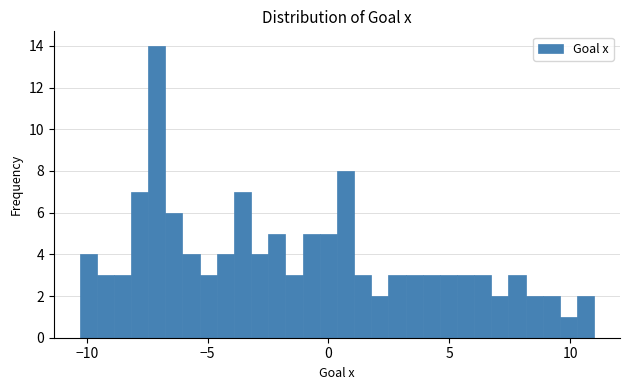

Read against the x-axis, roughly where is the centre of the tallest bar?

-7.0